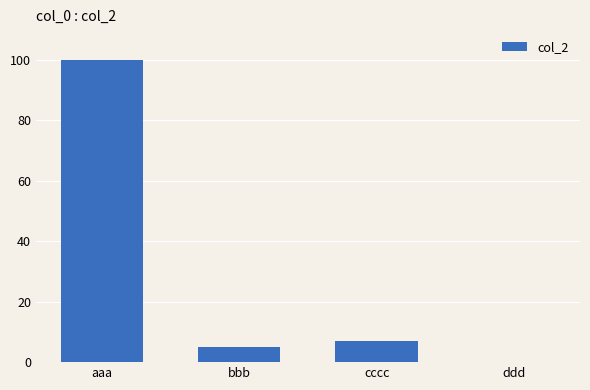

What is the sum of the values at ddd and aaa?

100